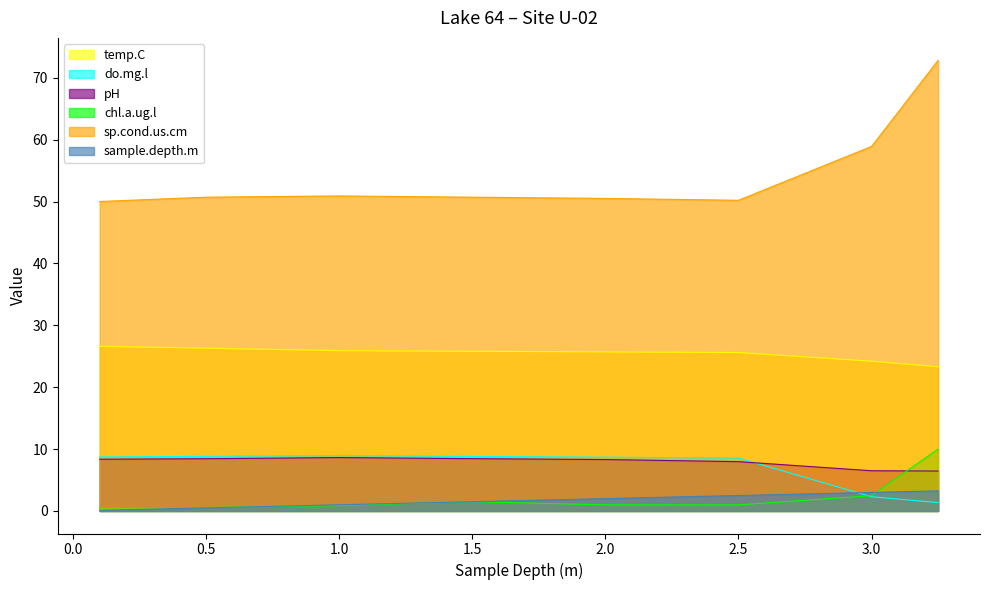

Where do do.mg.l and chl.a.ug.l first cross each other?

2.5 and 3.0